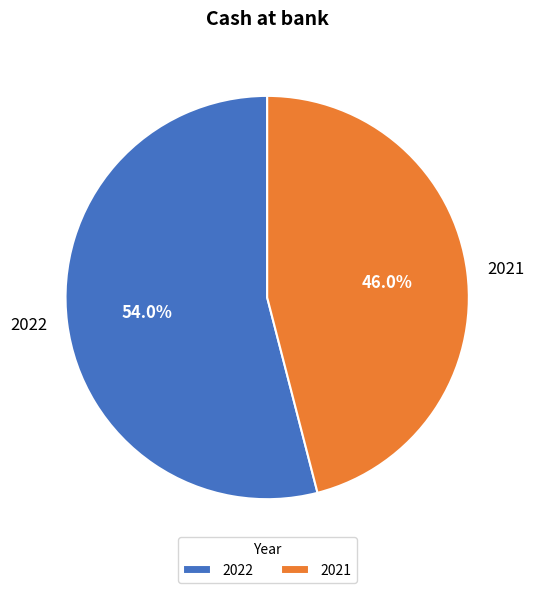

Rank the categories by value from highest to lowest.

2022, 2021